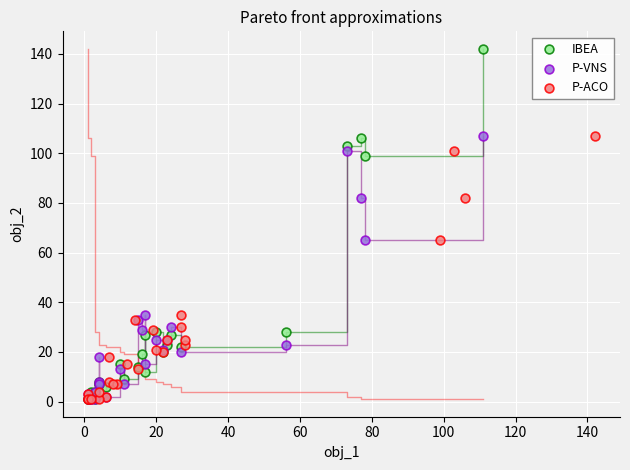

Which series reaches the maximum Y coordinate?

IBEA